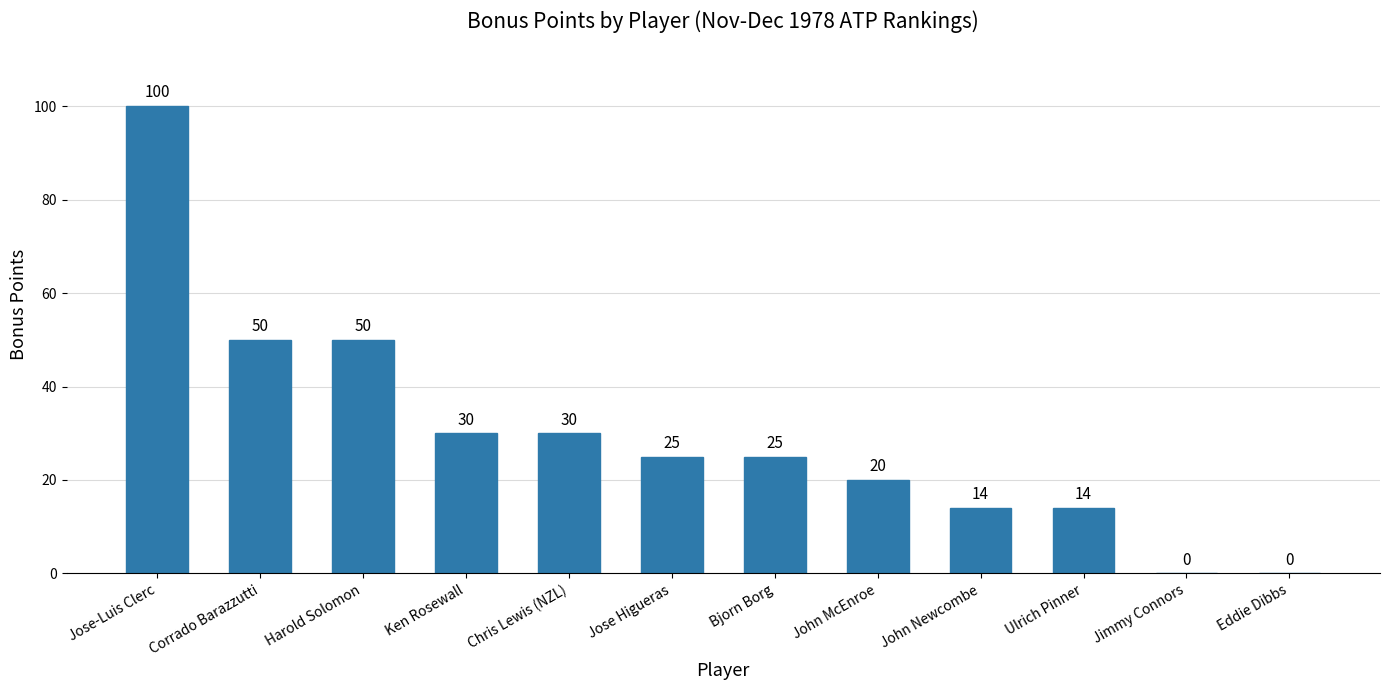

The value at Jose Higueras is 11. True or false?

False